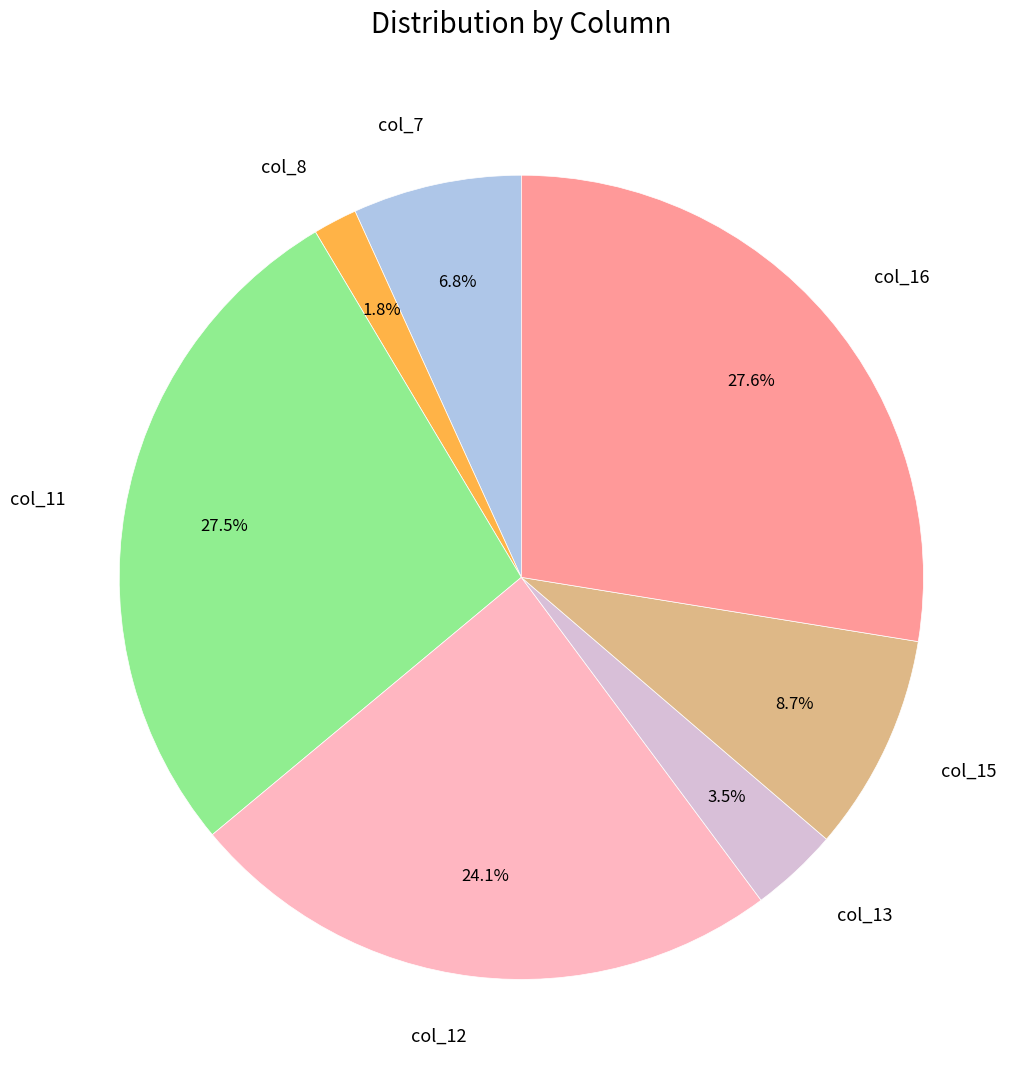

To the nearest percent, what is the difference between the largest and smallest slice percentages?

26%